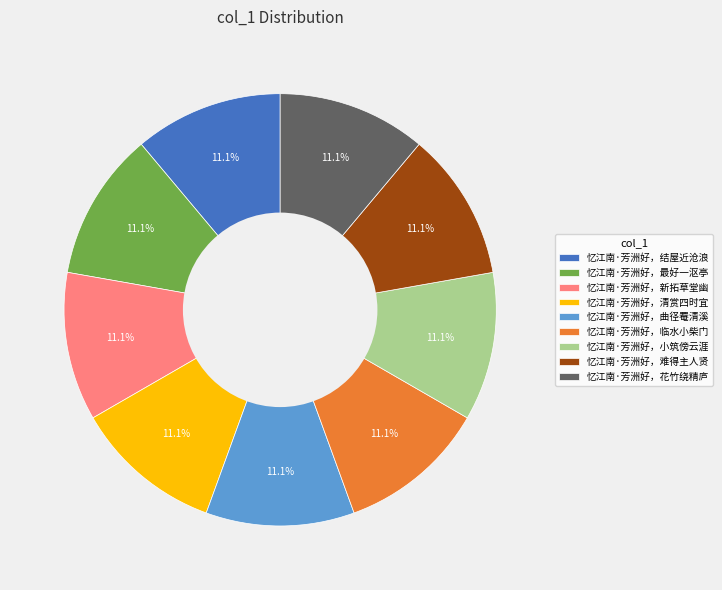

True or false: 忆江南·芳洲好，临水小柴门 accounts for 2% of the total.

False